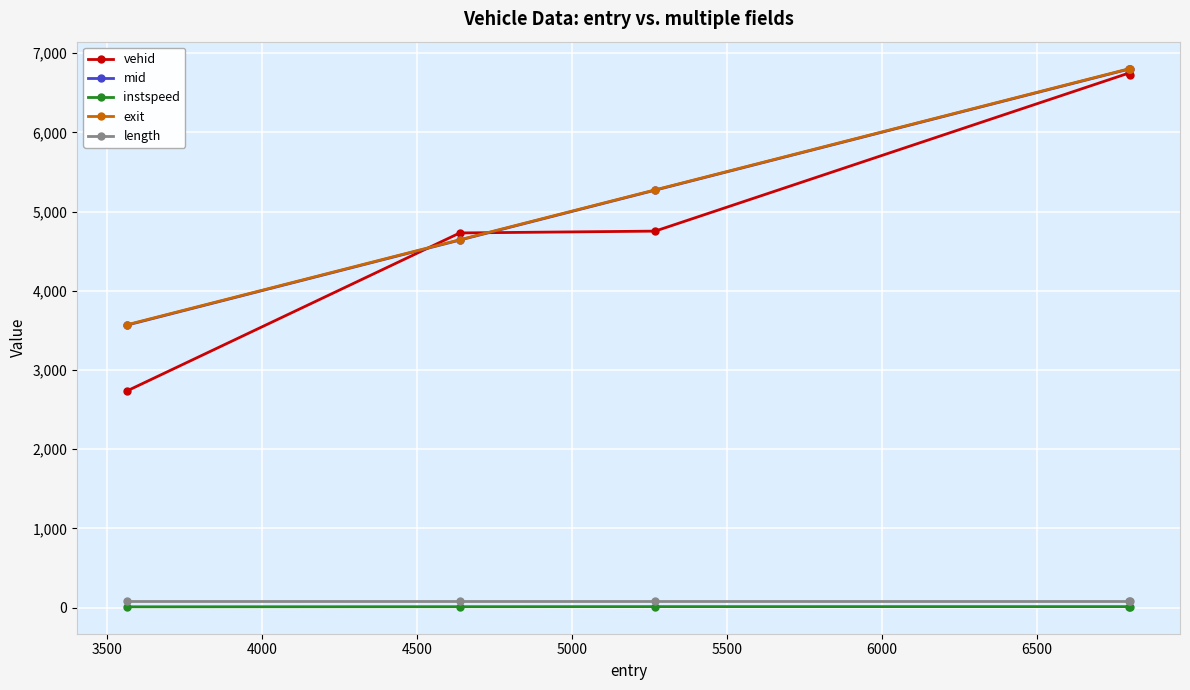

In vehid, how many points are higher than both neighbors (excluding endpoints)?

1